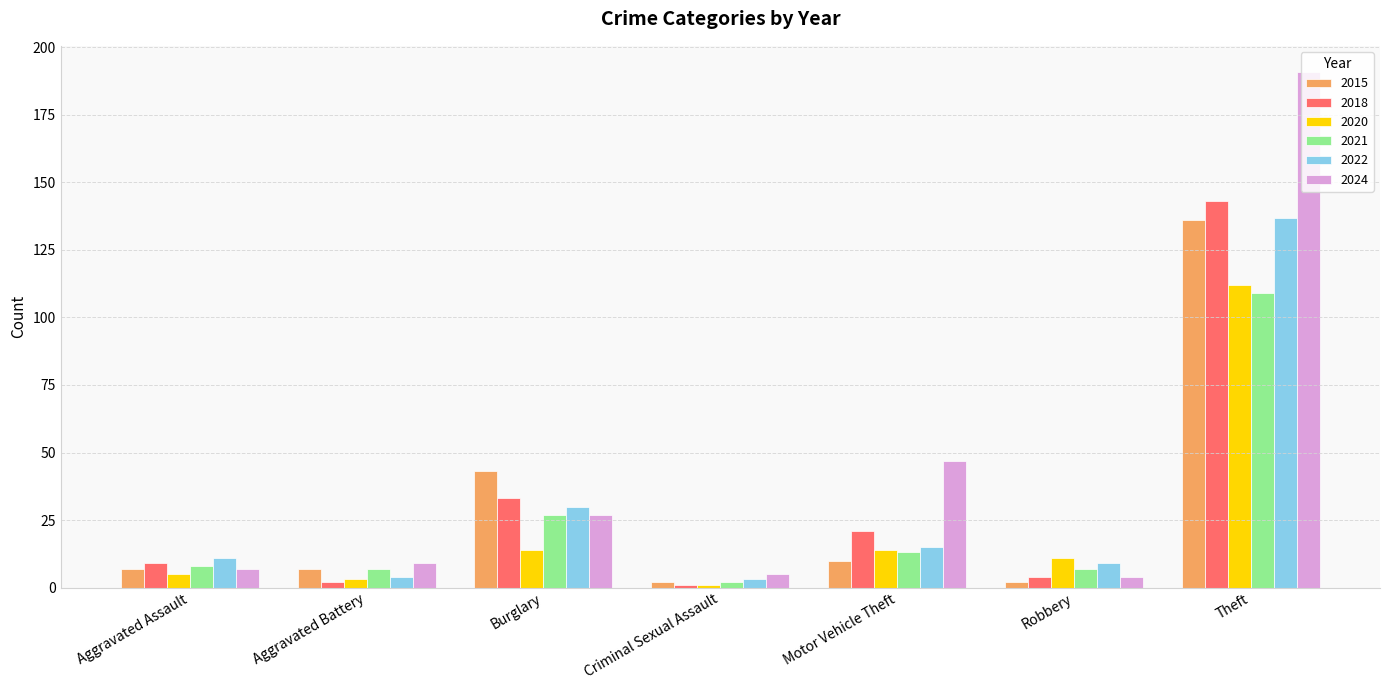

What is the value of the 2024 bar at the 7th from the left?

191